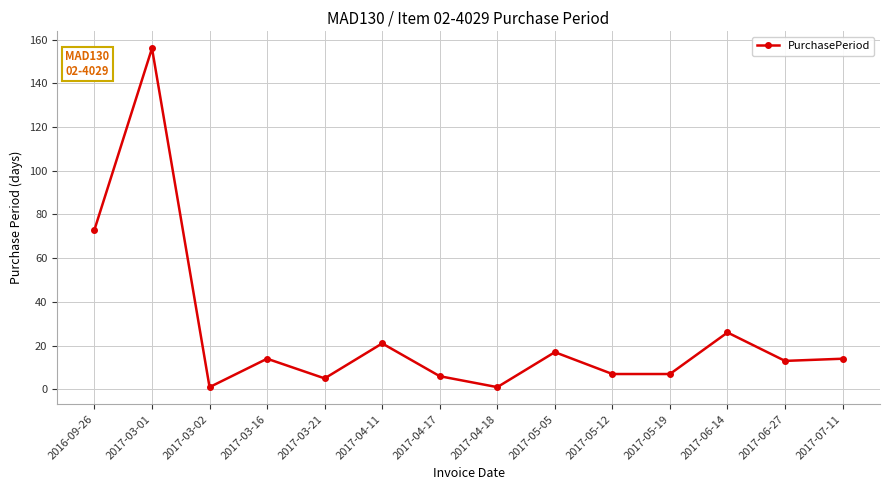

What is the difference between the maximum and minimum values?

155